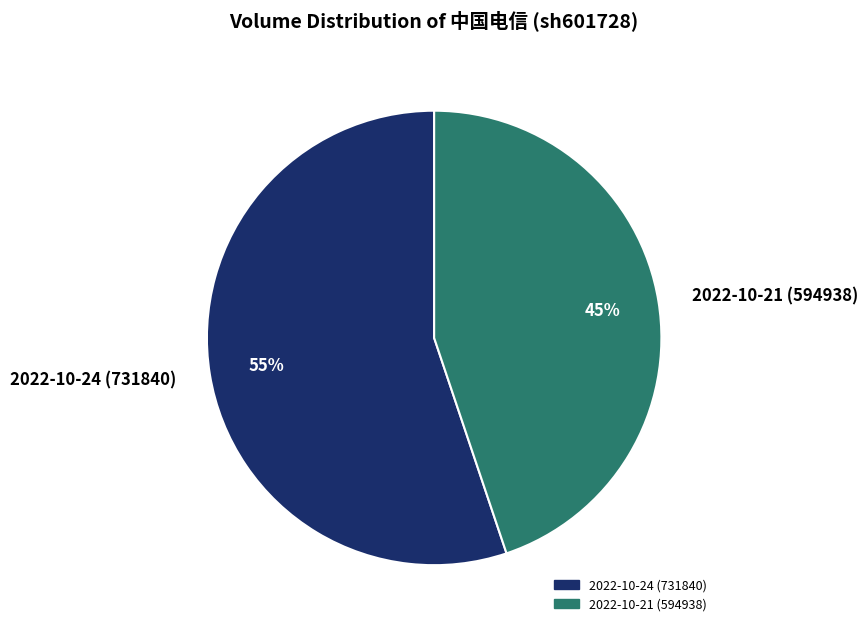

To the nearest percent, what portion does 2022-10-21 (594938) represent?

45%